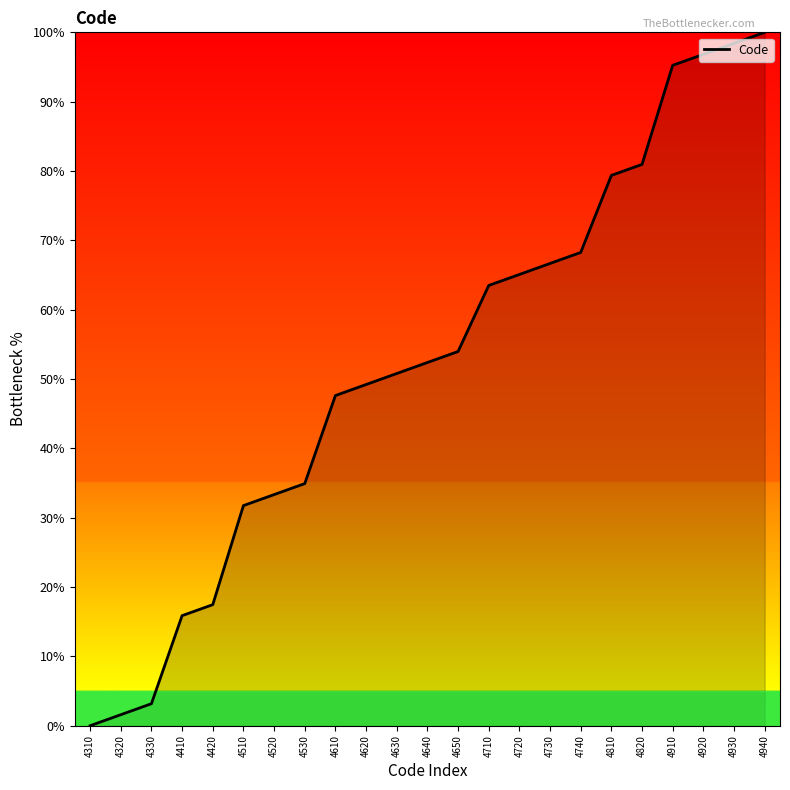

The value at 4820 is 81.0. True or false?

True